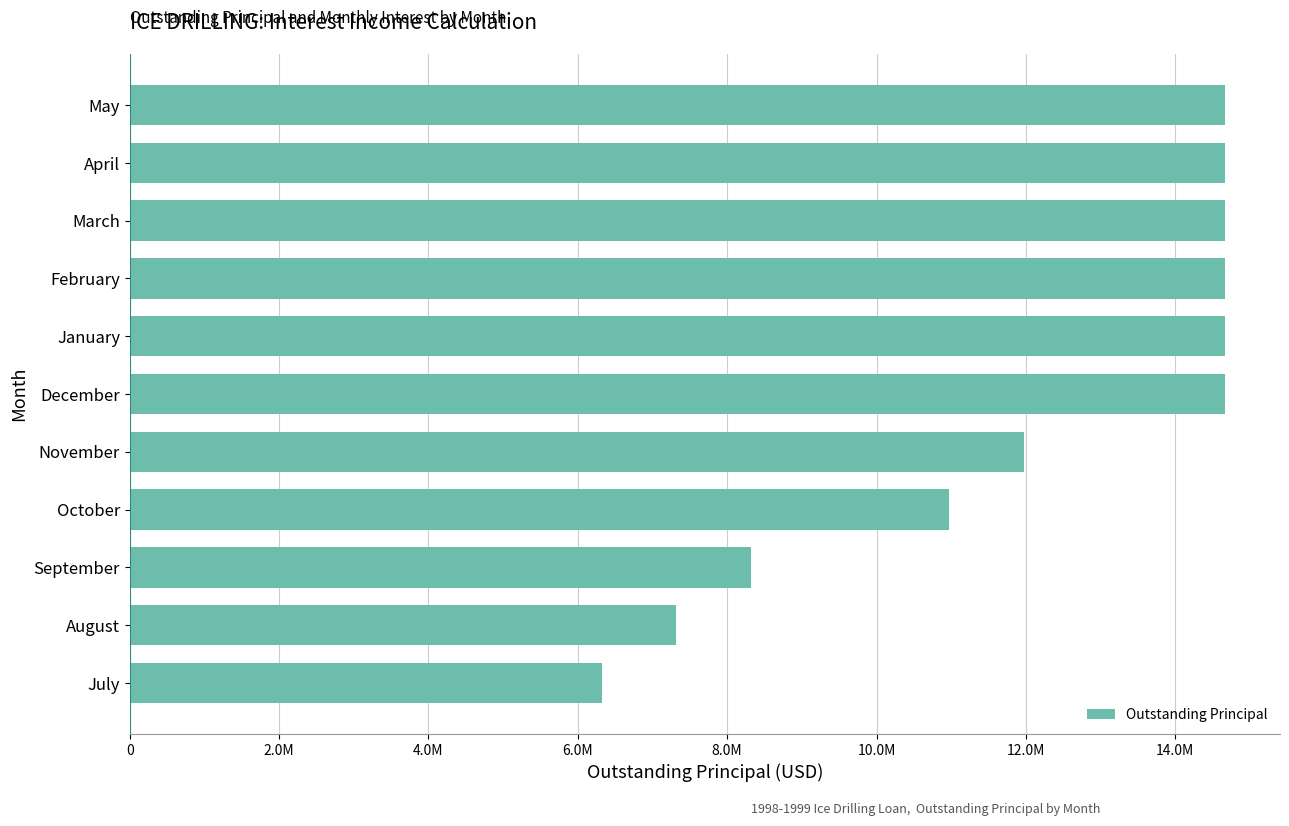

Are the bars horizontal?

Yes